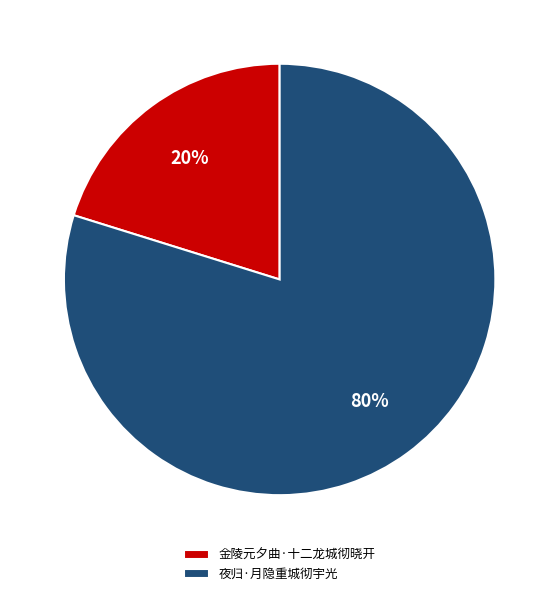

To the nearest percent, what percentage of the pie is 金陵元夕曲·十二龙城彻晓开?

20%